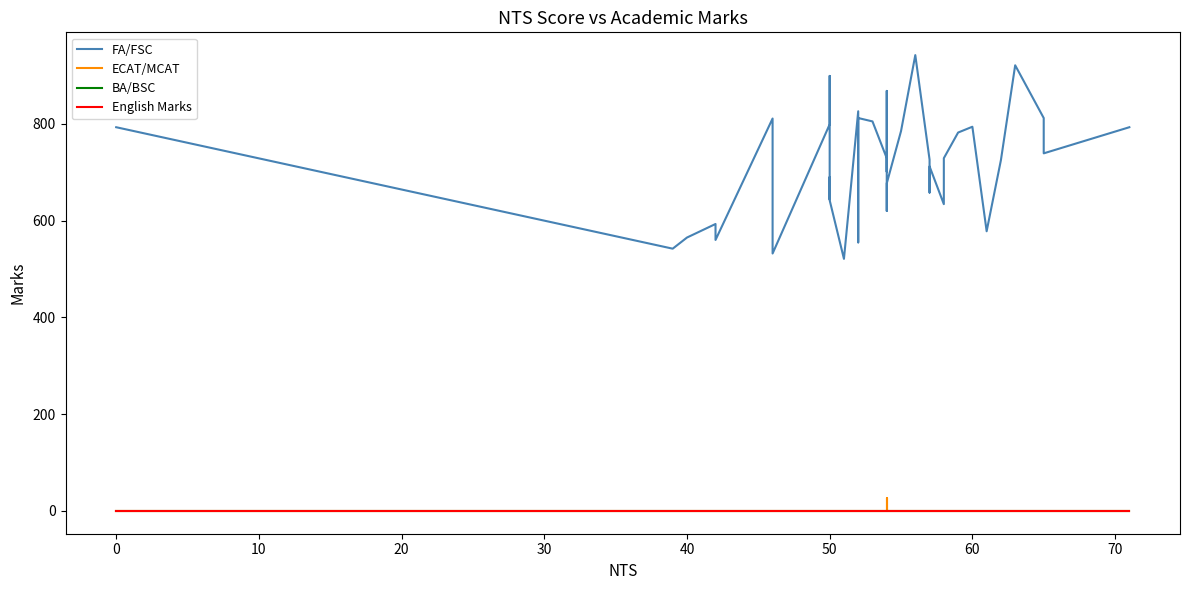

True or false: BA/BSC and FA/FSC cross at least once.

False